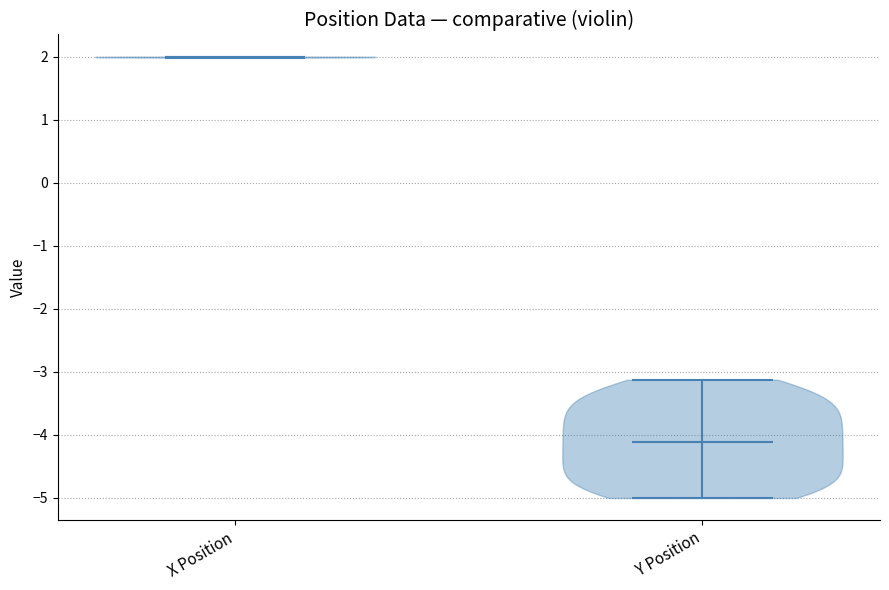

Reading left to right, read every violin against the y-axis: where its median line is, and the lowest and highest points it reaches. The values are not printed on the chart, so give them approximately, as read against the axis.

X Position: median line 2.0, lowest point 2.0, highest point 2.0
Y Position: median line -4.1, lowest point -5.0, highest point -3.1